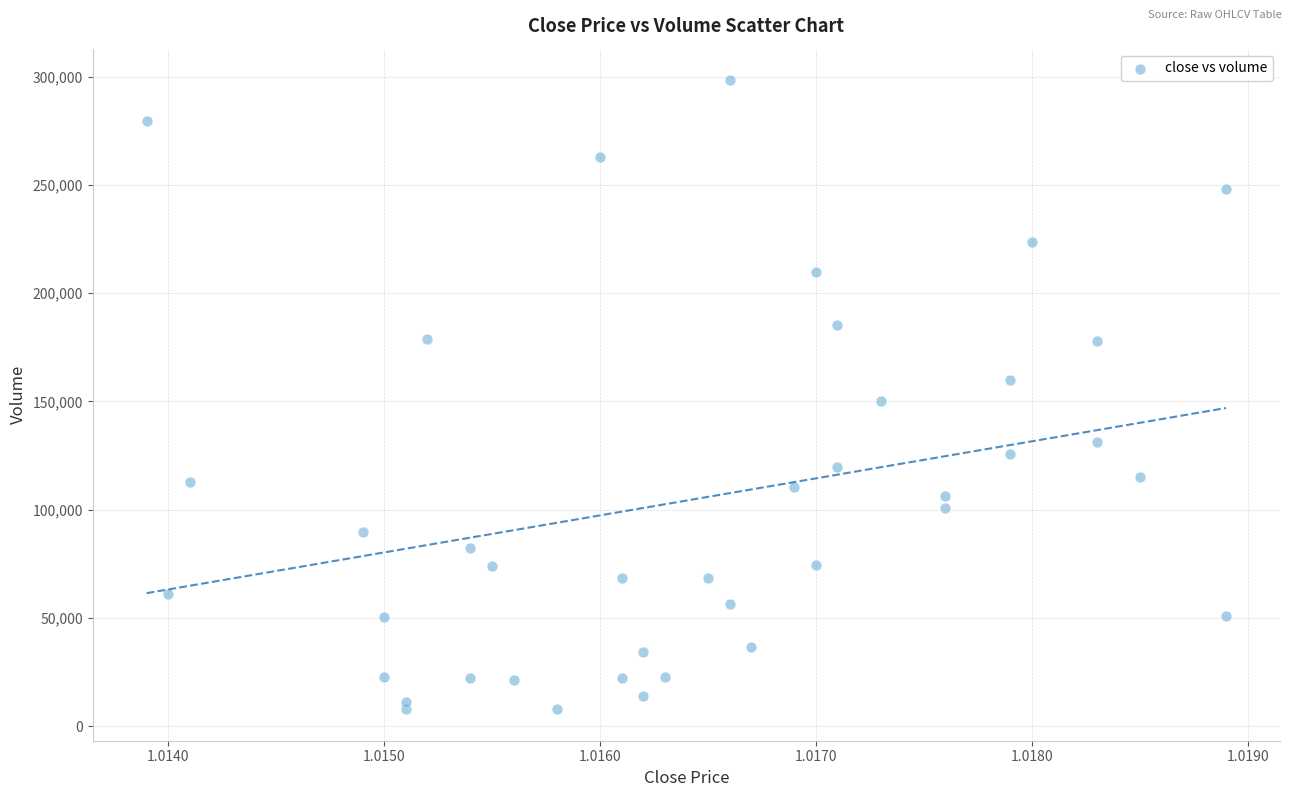

What is the range of Y values (max minus min)?

290730